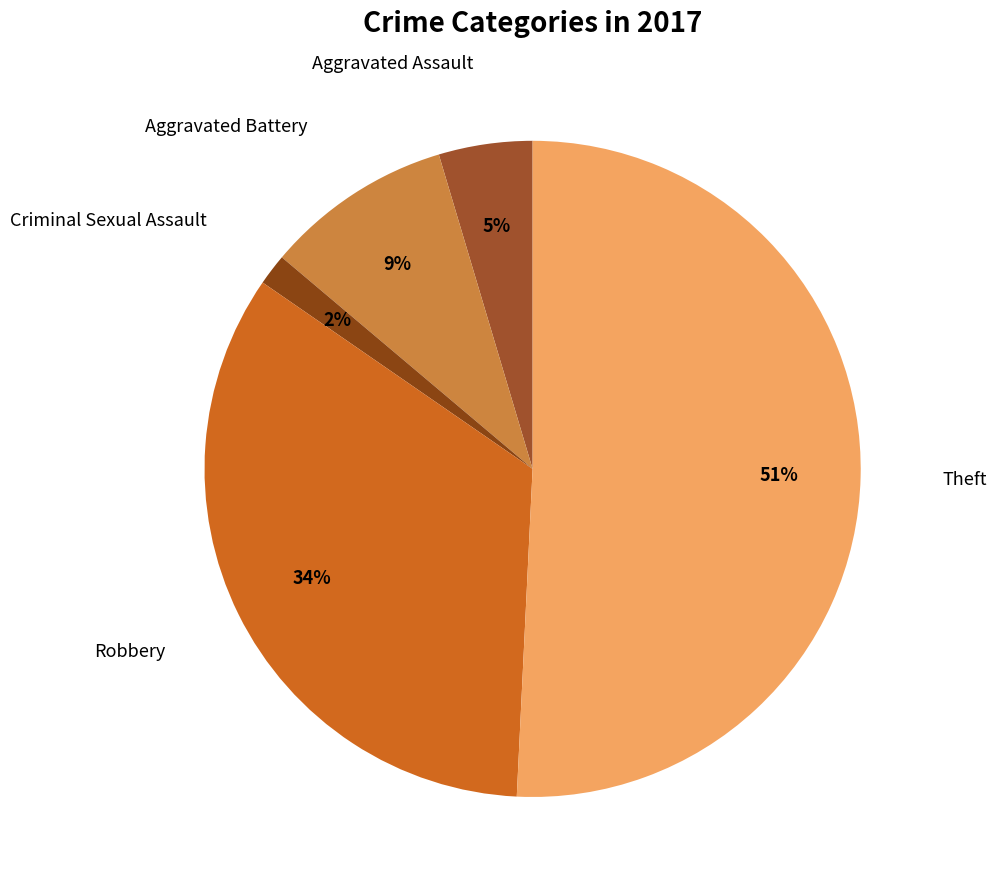

How many segments does this pie chart have?

5